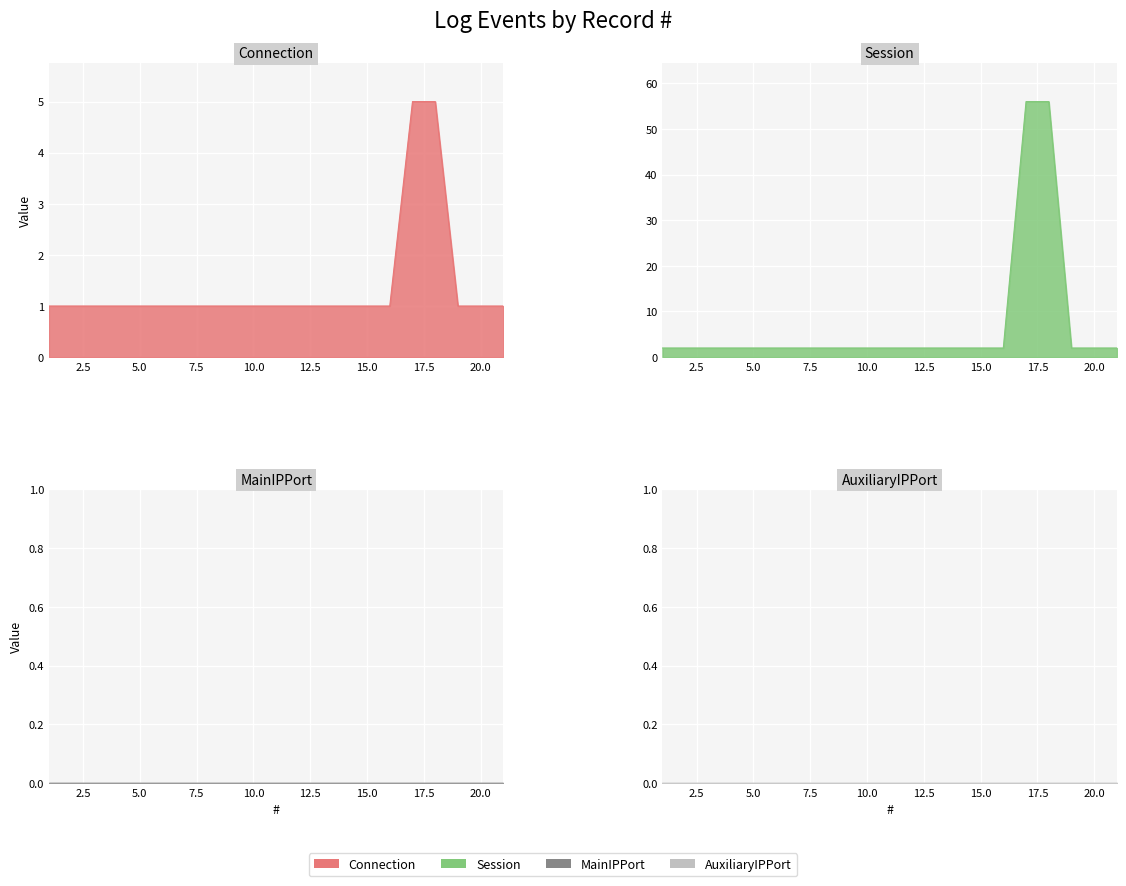

What is the minimum value for Connection?

1